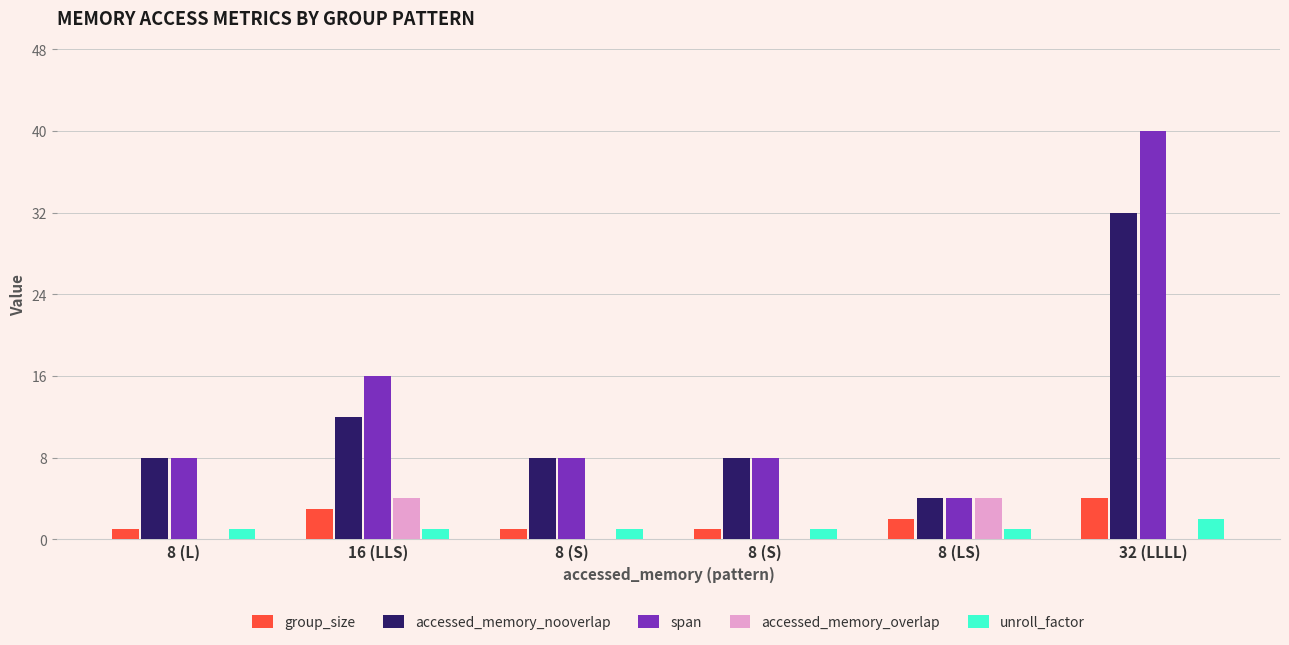

What is the difference between the maximum and minimum values in the accessed_memory_nooverlap series?

28